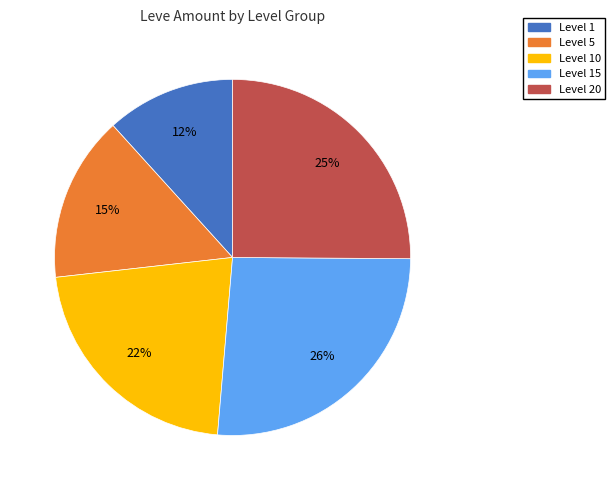

To the nearest percent, what is the average slice percentage?

20%